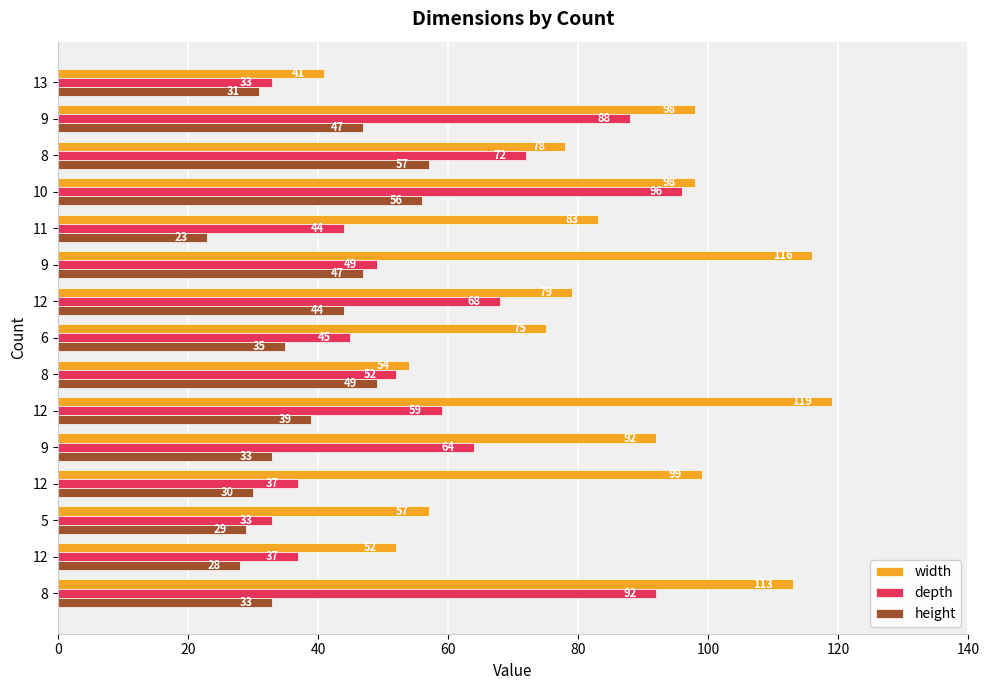

What are all the series names shown in the legend?

width, depth, height